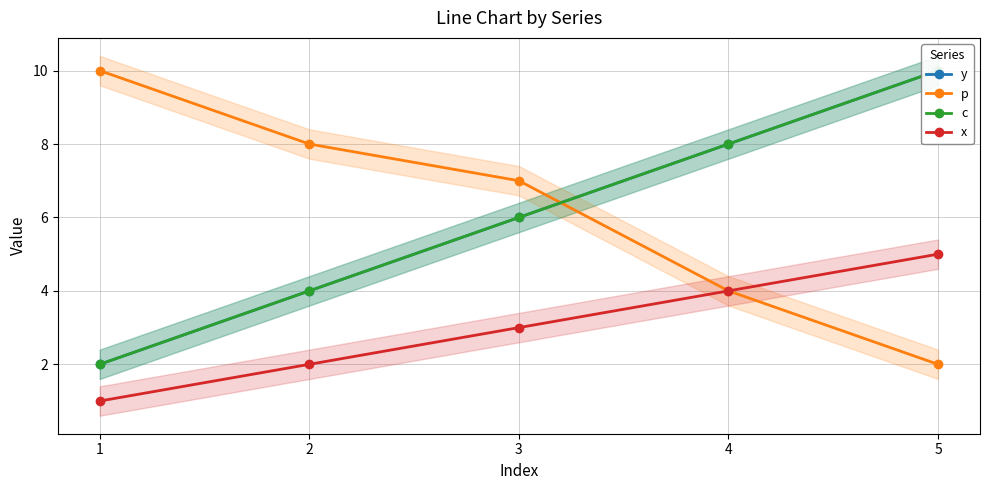

Reading right to left, extract all data points from this chart.

y: 10	8	6	4	2
p: 2	4	7	8	10
c: 10	8	6	4	2
x: 5	4	3	2	1